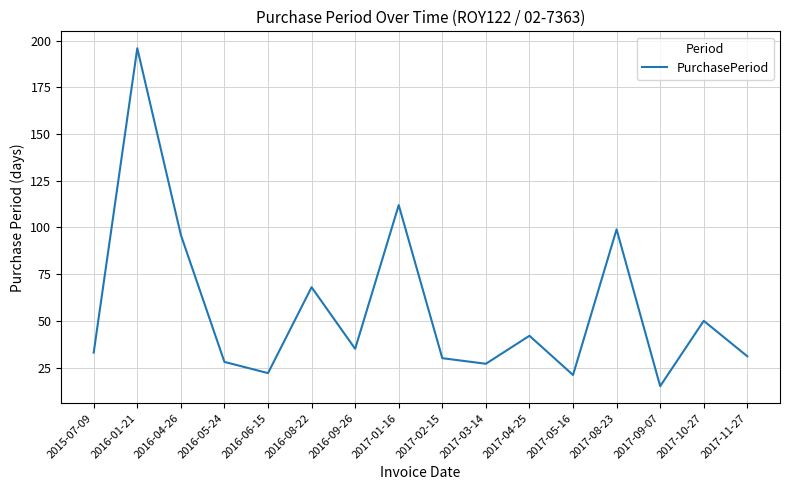

At which category does the data reach its first local peak?

2016-01-21